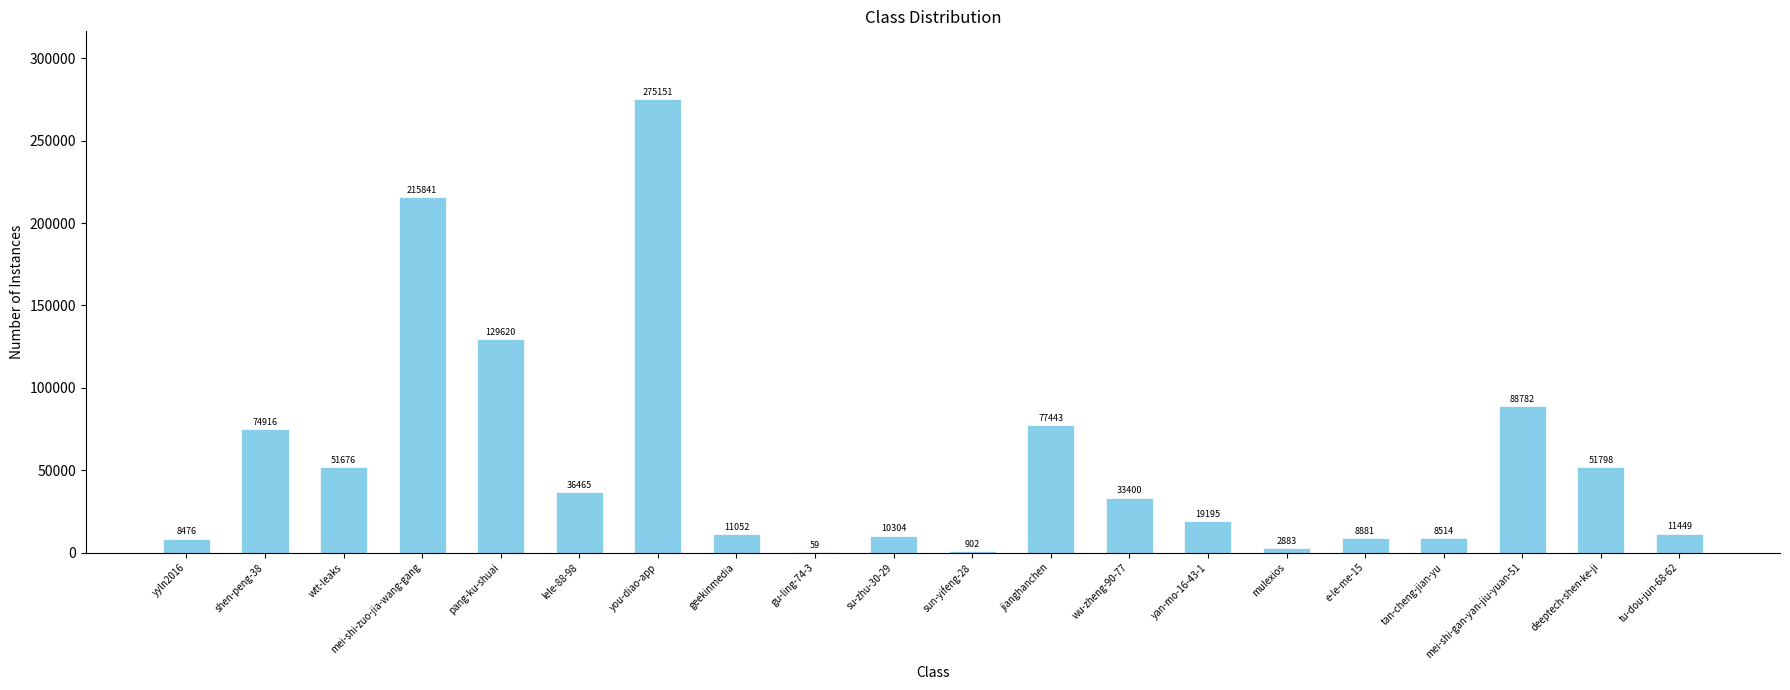

At which label does the data first exceed 33400?

shen-peng-38